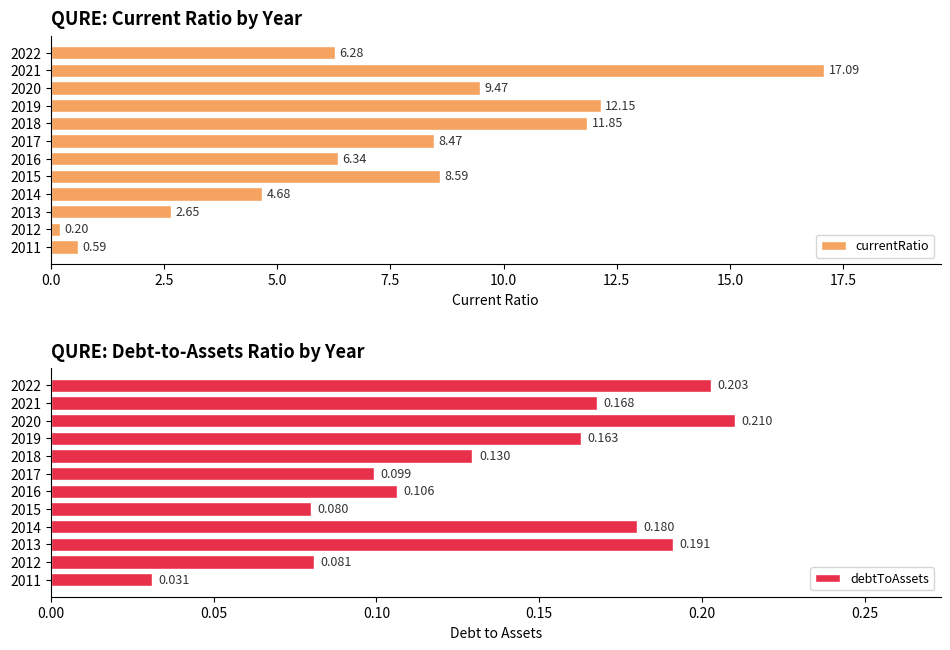

At how many categories does at least one series exceed 13?

1